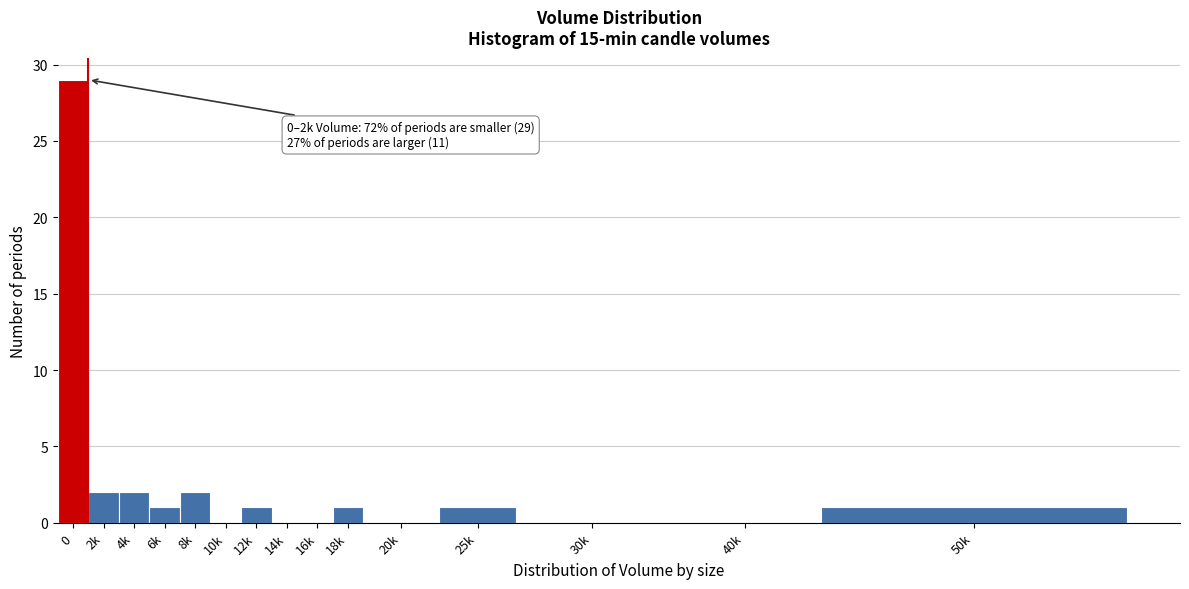

Reading left to right, what are all the values shown in this chart?

0=29	2k=2	4k=2	6k=1	8k=2	10k=0	12k=1	14k=0	16k=0	18k=1	20k=0	25k=1	30k=0	40k=0	50k=1